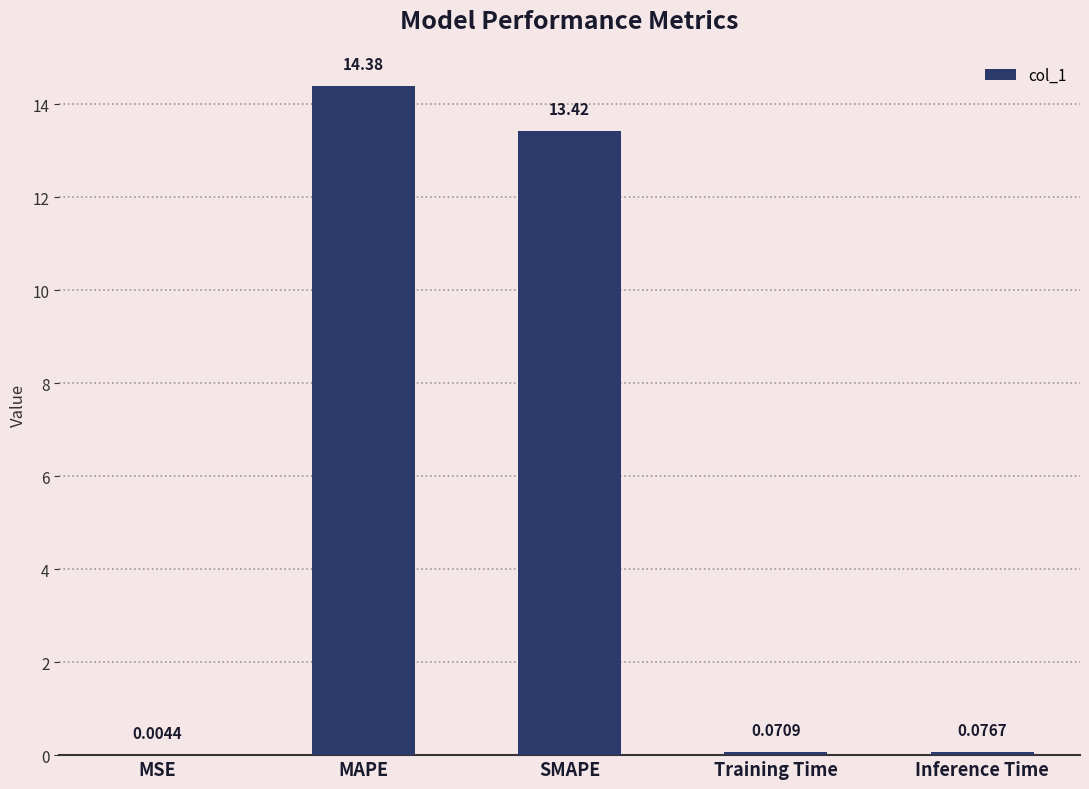

Count the number of data series in this chart.

1